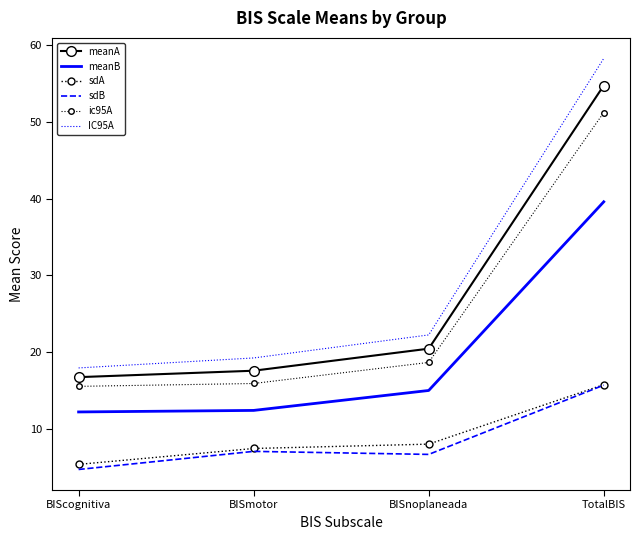

The meanA series shows 54.8 at TotalBIS. True or false?

True